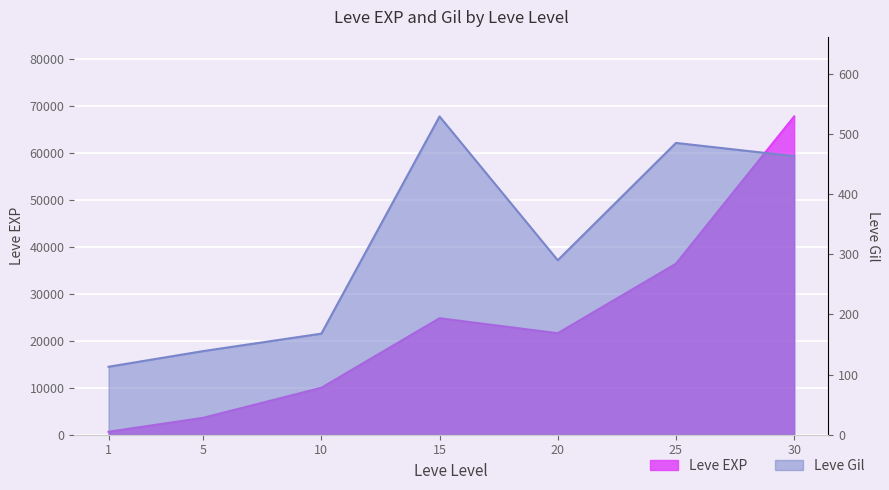

The Leve Gil series shows 529 at 15. True or false?

True